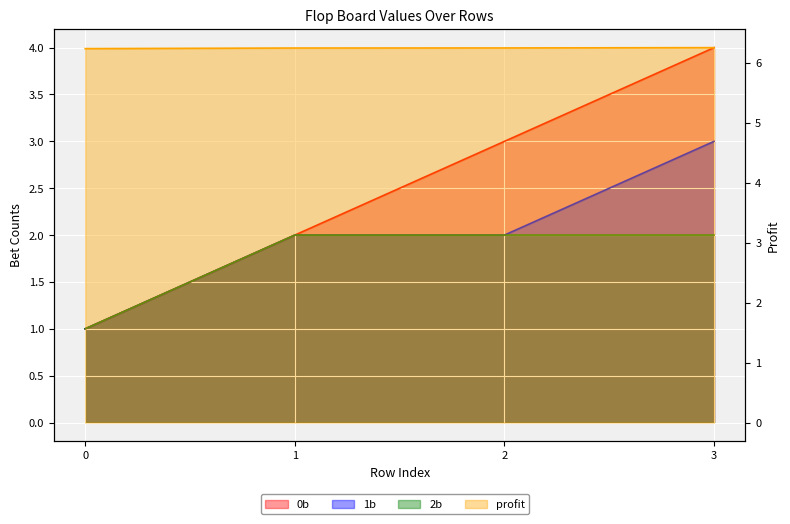

What are all the series names shown in the legend?

0b, 1b, 2b, profit